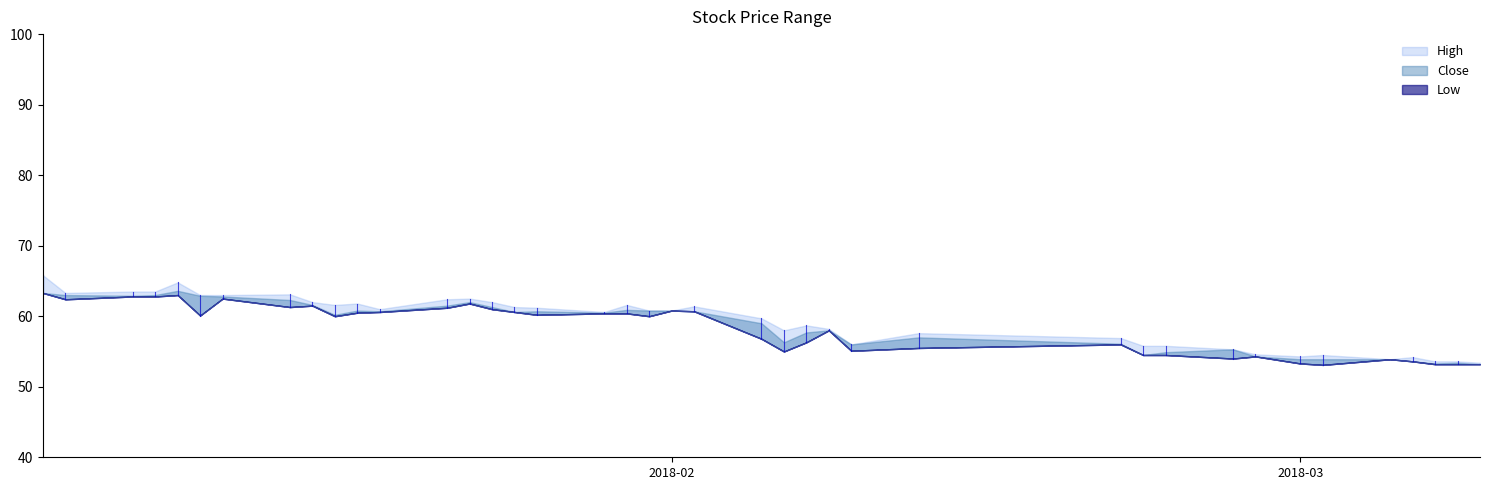

Reading right to left, extract all data points from this chart.

High: 2018-03-09=53.4	2018-03-08=53.6	2018-03-07=53.6	2018-03-06=54.2	2018-03-05=53.9	2018-03-02=54.5	2018-03-01=54.3	2018-02-27=54.6	2018-02-26=55.3	2018-02-23=55.8	2018-02-22=55.8	2018-02-21=56.9	2018-02-12=57.6	2018-02-09=56.0	2018-02-08=58.2	2018-02-07=58.7	2018-02-06=58.0	2018-02-05=59.7	2018-02-02=61.4	2018-02-01=60.8	2018-01-31=60.8	2018-01-30=61.6	2018-01-29=60.6	2018-01-26=61.2	2018-01-25=61.3	2018-01-24=62.0	2018-01-23=62.5	2018-01-22=62.4	2018-01-19=61.0	2018-01-18=61.8	2018-01-17=61.6	2018-01-16=62.0	2018-01-15=63.1	2018-01-12=63.0	2018-01-11=63.0	2018-01-10=64.8	2018-01-09=63.5	2018-01-08=63.5	2018-01-05=63.3	2018-01-04=65.8
Close: 2018-03-09=53.2	2018-03-08=53.4	2018-03-07=53.3	2018-03-06=53.6	2018-03-05=53.9	2018-03-02=53.9	2018-03-01=53.9	2018-02-27=54.3	2018-02-26=55.3	2018-02-23=54.9	2018-02-22=54.5	2018-02-21=56.1	2018-02-12=57.0	2018-02-09=56.0	2018-02-08=58.0	2018-02-07=57.7	2018-02-06=56.3	2018-02-05=59.0	2018-02-02=60.7	2018-02-01=60.8	2018-01-31=60.8	2018-01-30=60.9	2018-01-29=60.5	2018-01-26=60.7	2018-01-25=60.6	2018-01-24=61.3	2018-01-23=62.0	2018-01-22=61.5	2018-01-19=60.7	2018-01-18=60.8	2018-01-17=60.2	2018-01-16=61.6	2018-01-15=62.3	2018-01-12=62.8	2018-01-11=62.9	2018-01-10=63.6	2018-01-09=63.0	2018-01-08=62.9	2018-01-05=63.0	2018-01-04=63.3
Low: 2018-03-09=53.2	2018-03-08=53.2	2018-03-07=53.2	2018-03-06=53.6	2018-03-05=53.9	2018-03-02=53.1	2018-03-01=53.3	2018-02-27=54.3	2018-02-26=54.0	2018-02-23=54.5	2018-02-22=54.5	2018-02-21=56.0	2018-02-12=55.5	2018-02-09=55.1	2018-02-08=58.0	2018-02-07=56.3	2018-02-06=55.0	2018-02-05=56.8	2018-02-02=60.7	2018-02-01=60.8	2018-01-31=60.0	2018-01-30=60.4	2018-01-29=60.4	2018-01-26=60.2	2018-01-25=60.6	2018-01-24=61.0	2018-01-23=61.8	2018-01-22=61.2	2018-01-19=60.6	2018-01-18=60.5	2018-01-17=60.0	2018-01-16=61.5	2018-01-15=61.3	2018-01-12=62.5	2018-01-11=60.1	2018-01-10=63.0	2018-01-09=62.8	2018-01-08=62.8	2018-01-05=62.4	2018-01-04=63.3